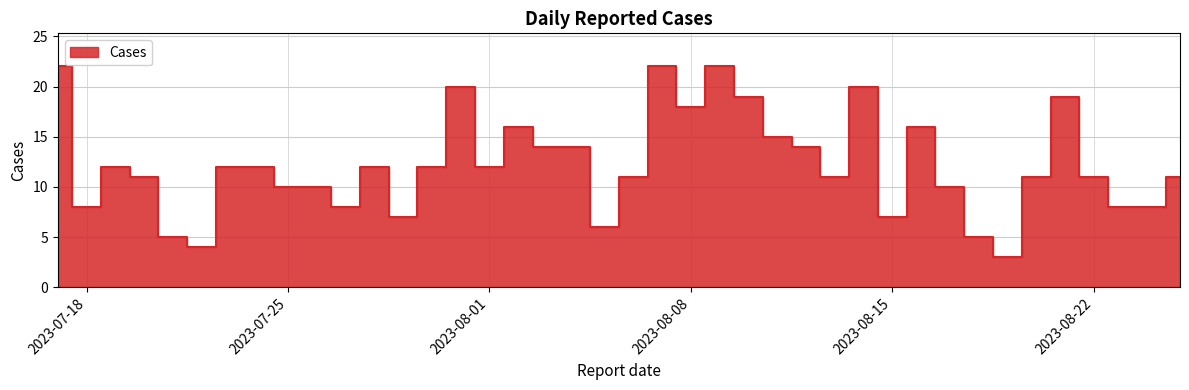

At which label is the value closest to 12?

2023-08-01